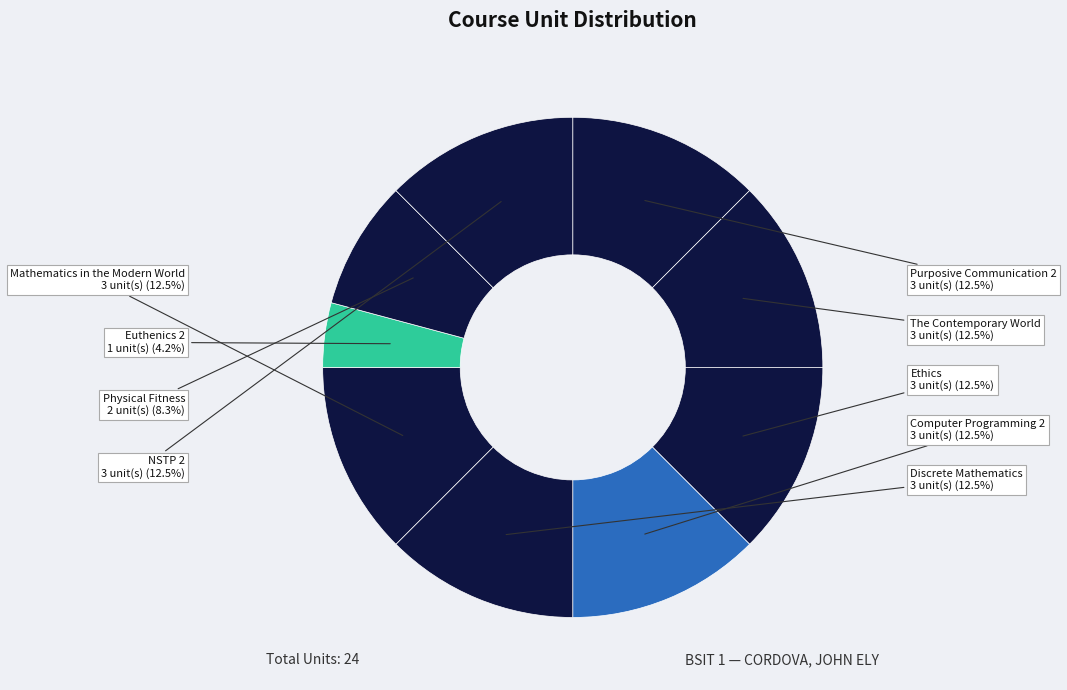

Do Physical Fitness and Ethics together represent more than half of the pie?

No